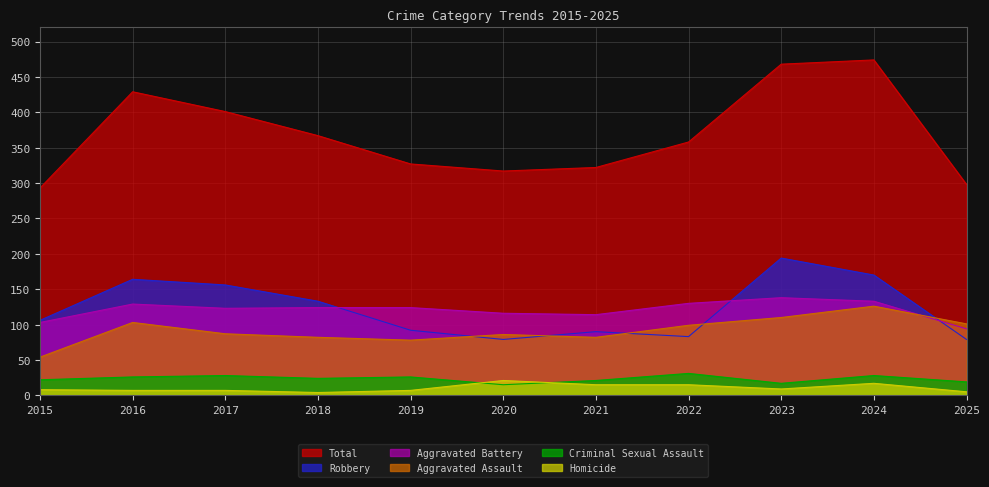

True or false: Total and Criminal Sexual Assault intersect in this chart.

False